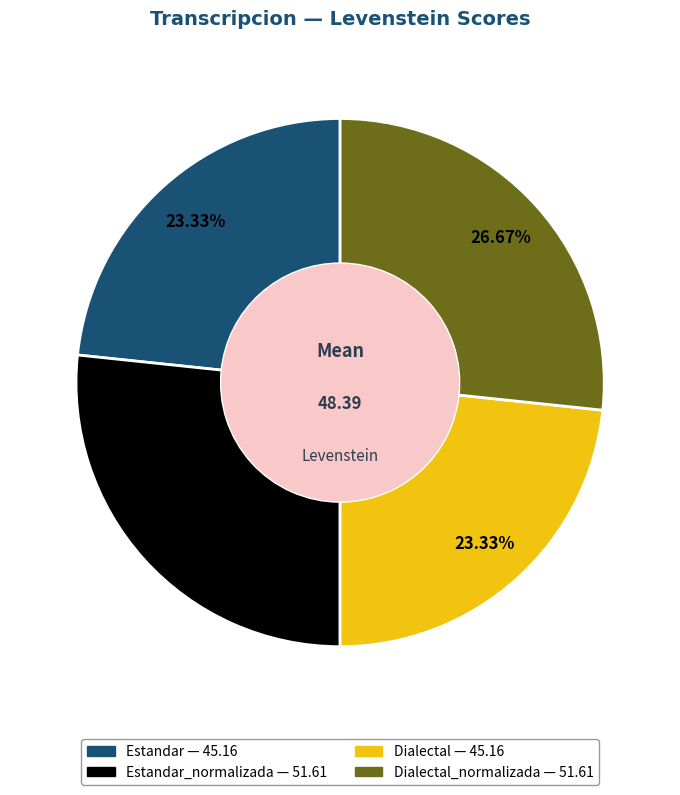

Is there a majority slice in this chart?

No